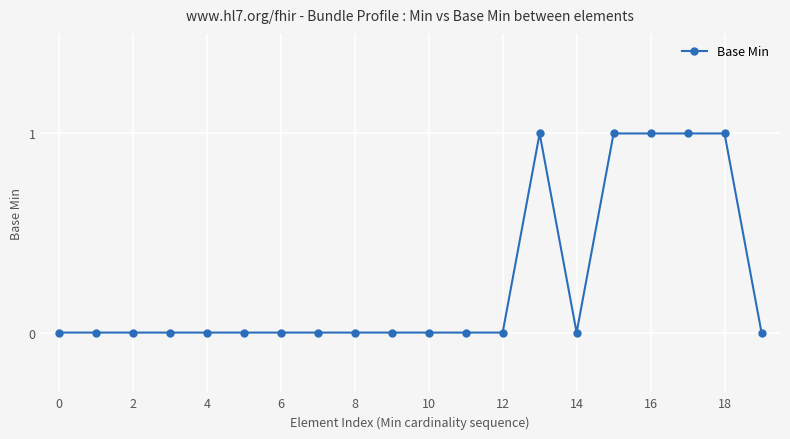

What is the value of the 17th point from the left?

1